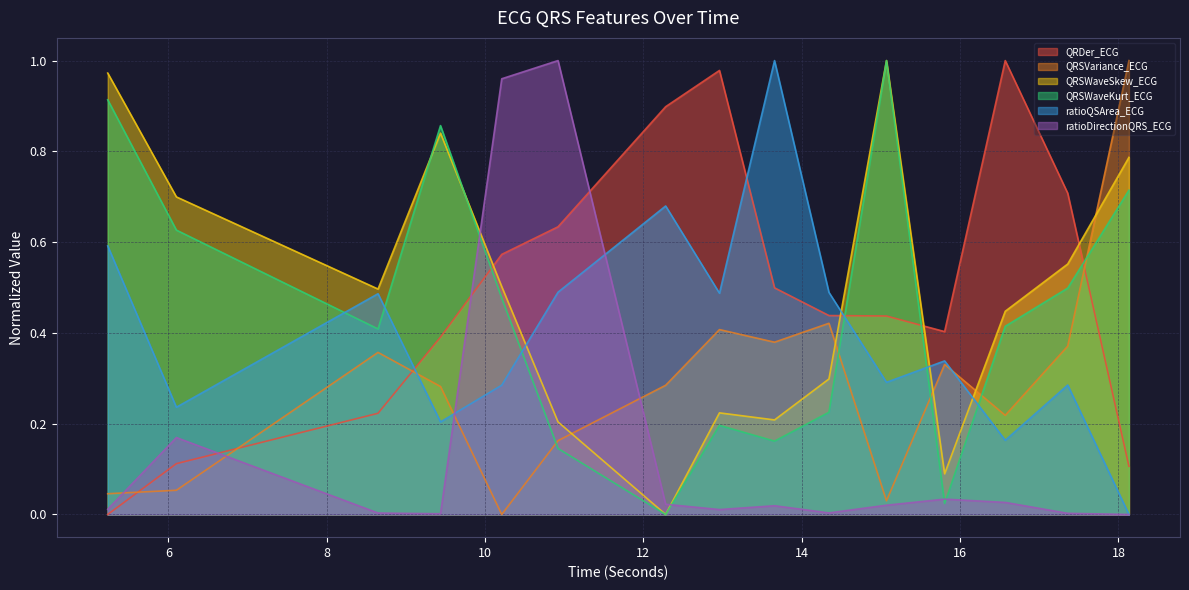

What position from the left is 10.2109375?

5